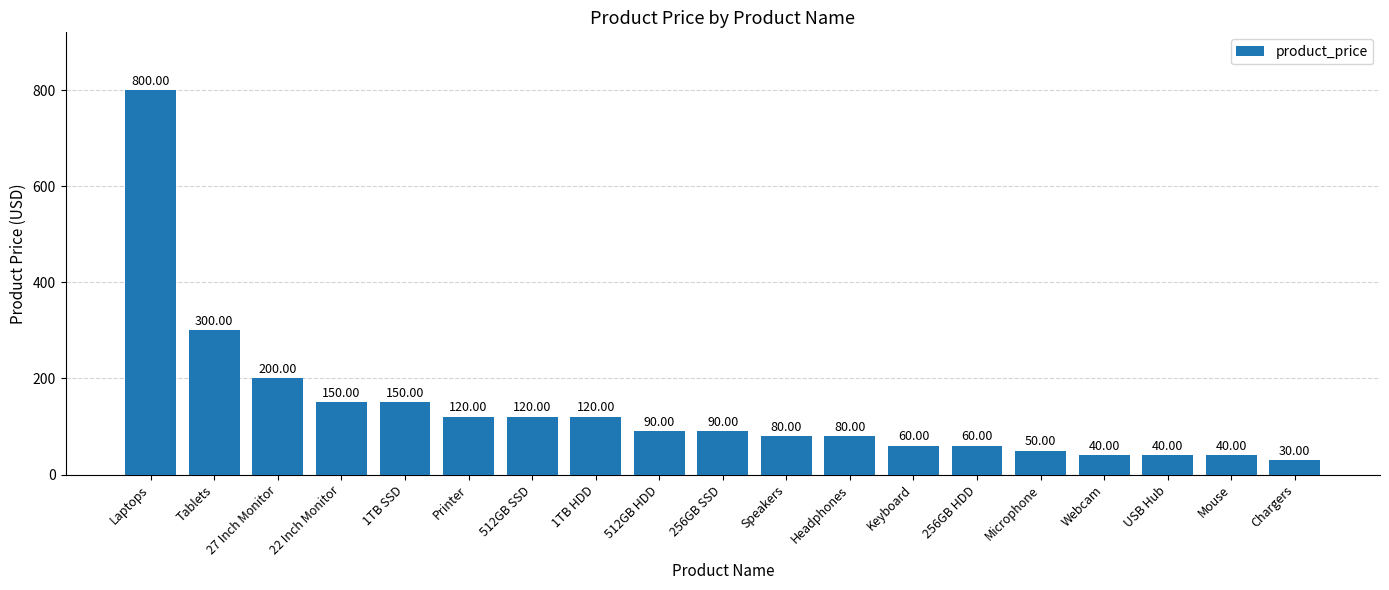

What is the change in value from Microphone to USB Hub?

-10